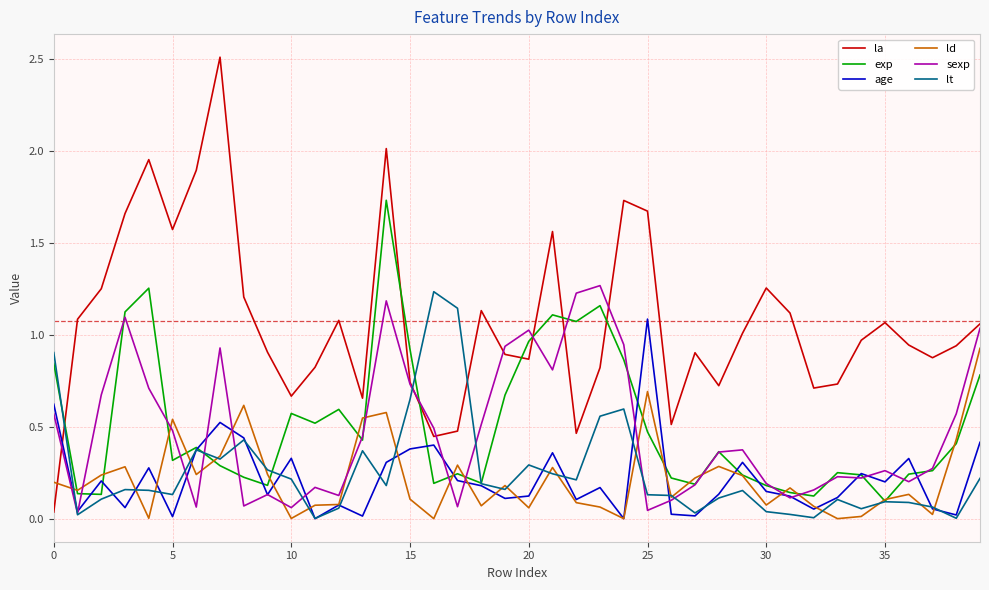

Which series has the largest total across all categories?

la